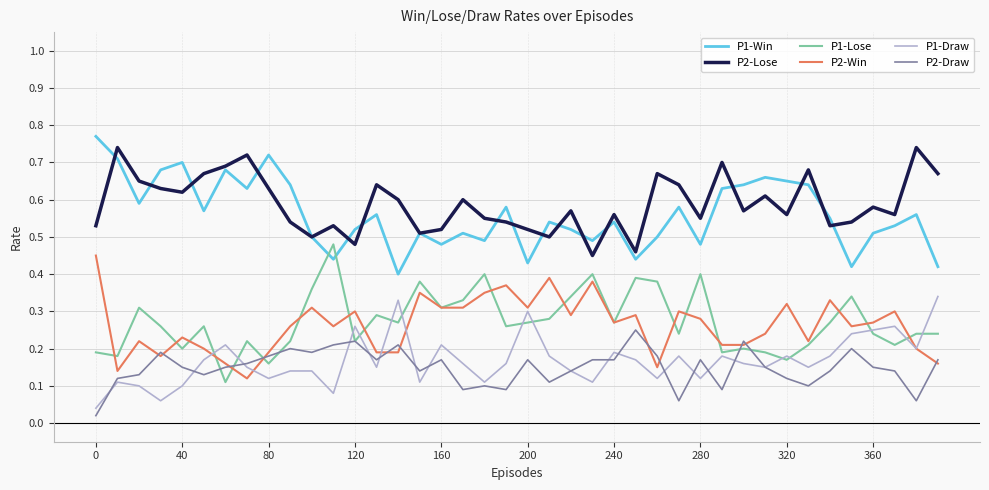

After their last crossing, which series has the higher values: P1-Win or P1-Lose?

P1-Win